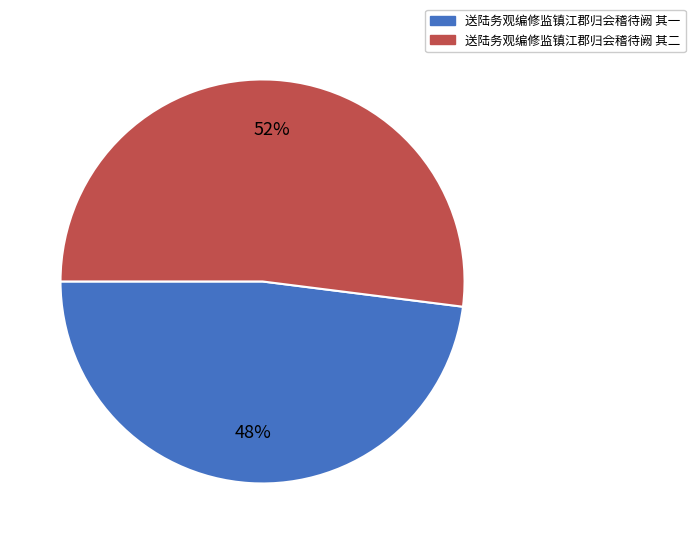

To the nearest percent, what is the combined percentage of 送陆务观编修监镇江郡归会稽待阙 其二 and 送陆务观编修监镇江郡归会稽待阙 其一?

100%